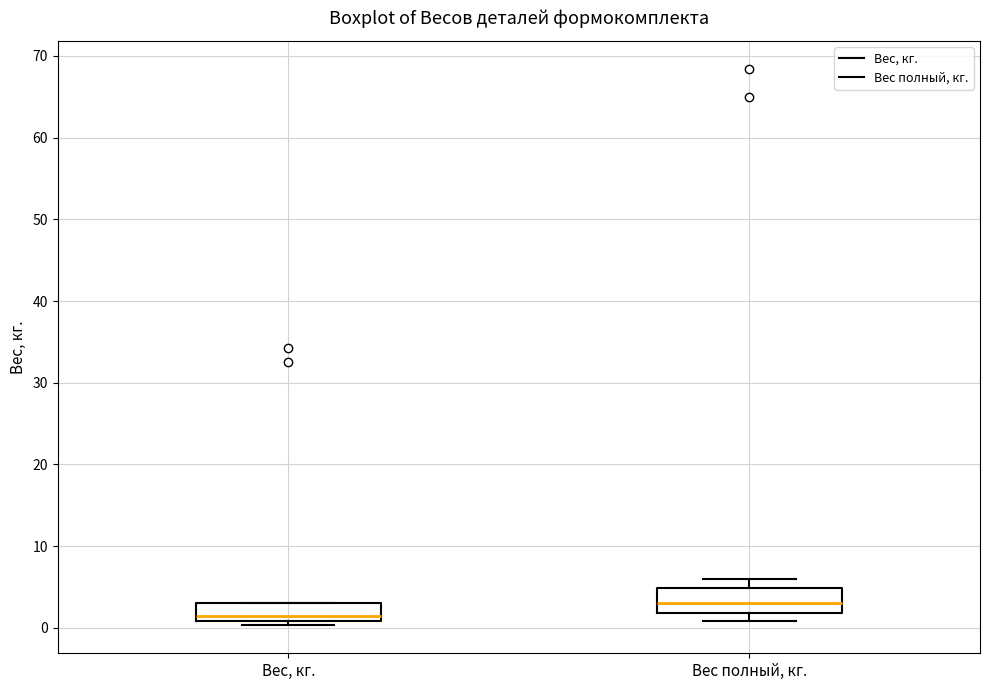

Where is the lower edge of the box for Вес, кг. on the y-axis? The values are not printed on the chart, so give them approximately, as read against the axis.

1